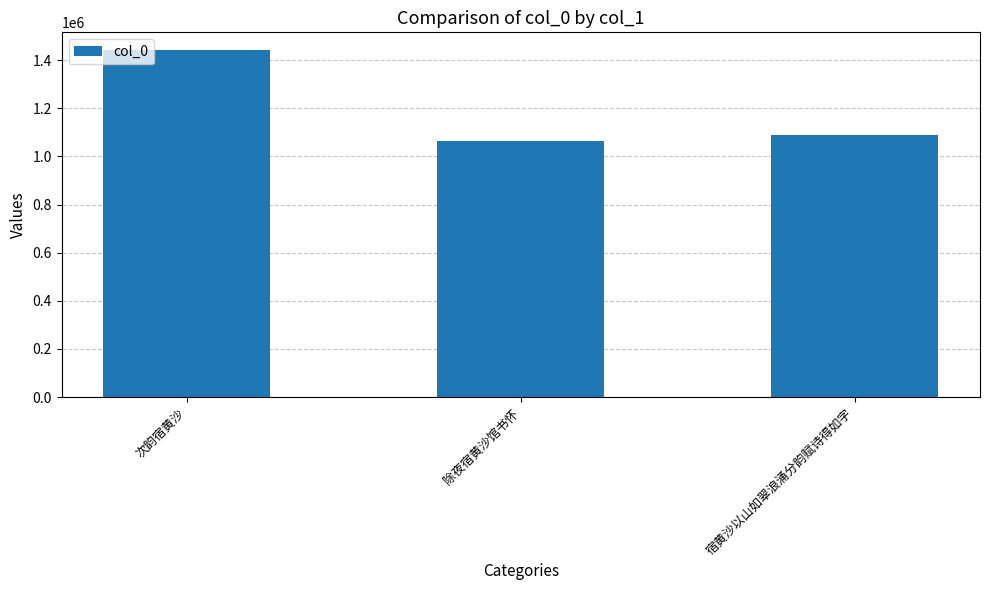

At which category does the chart reach its minimum across all series?

除夜宿黄沙馆书怀